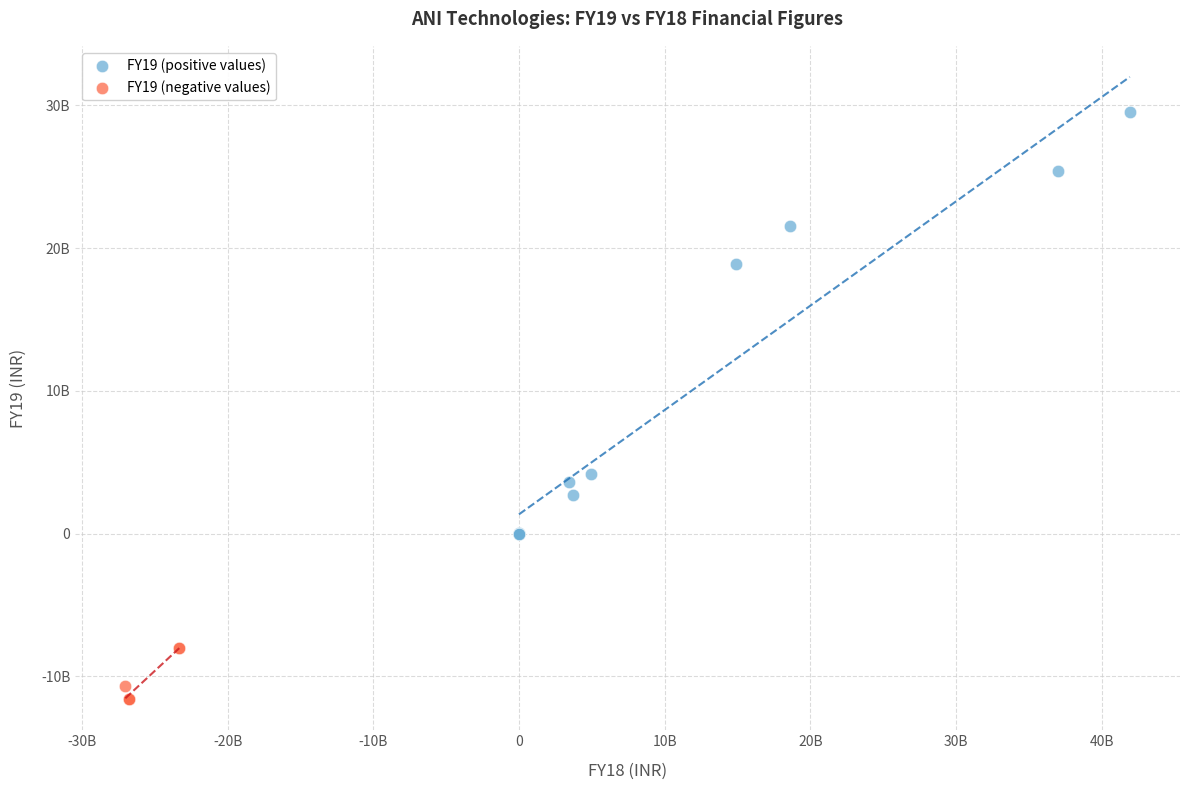

Which series contains the lowest Y value?

FY19 (negative values)